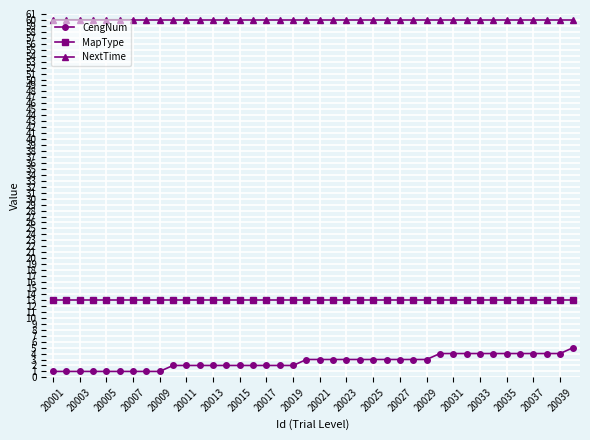

Which series has the widest spread of values?

CengNum